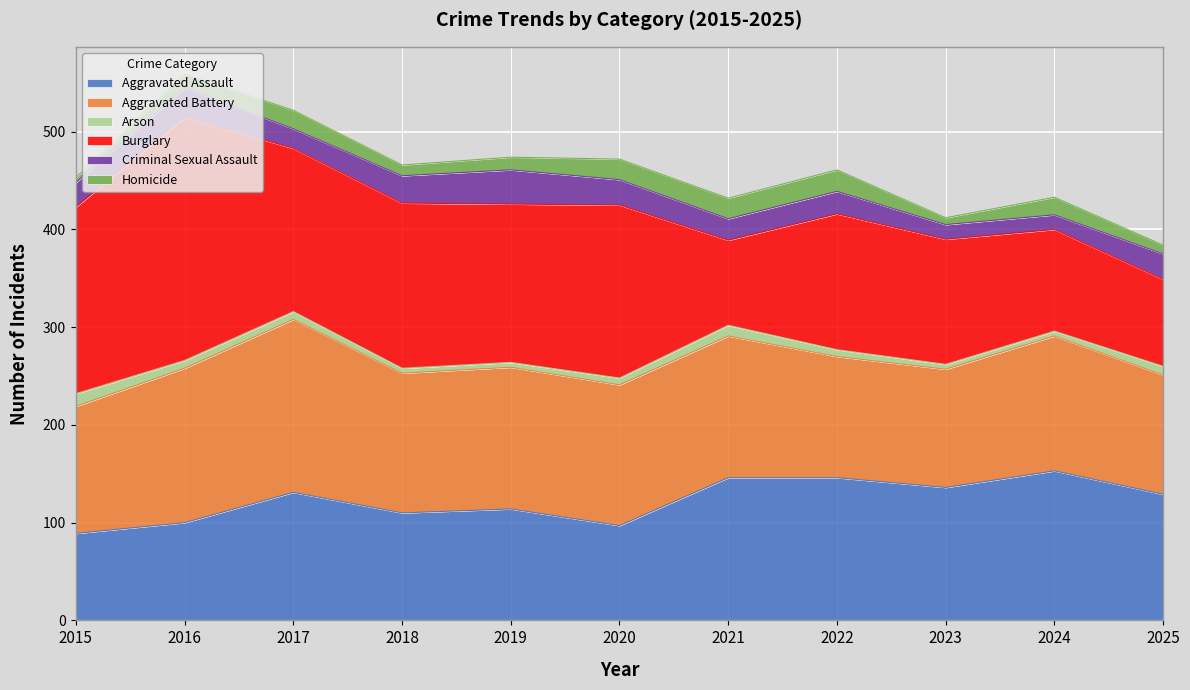

Is it true that Criminal Sexual Assault equals 23 at 2022?

True